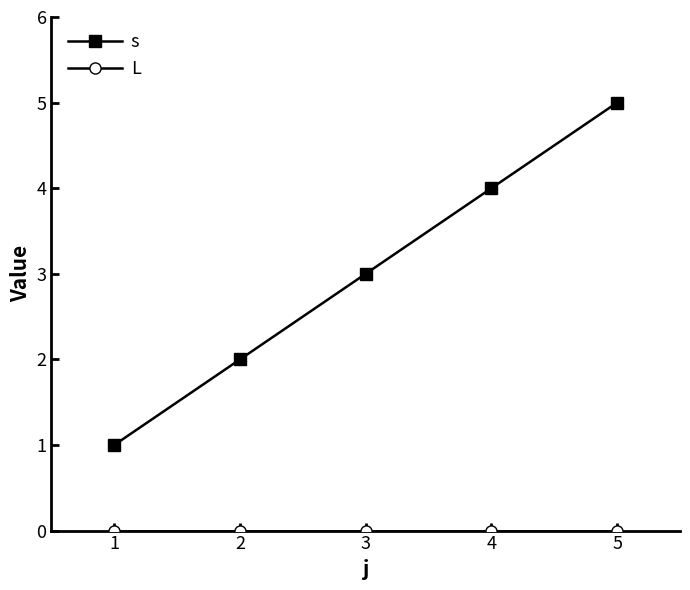

What is the difference between the highest and lowest values at 2?

2